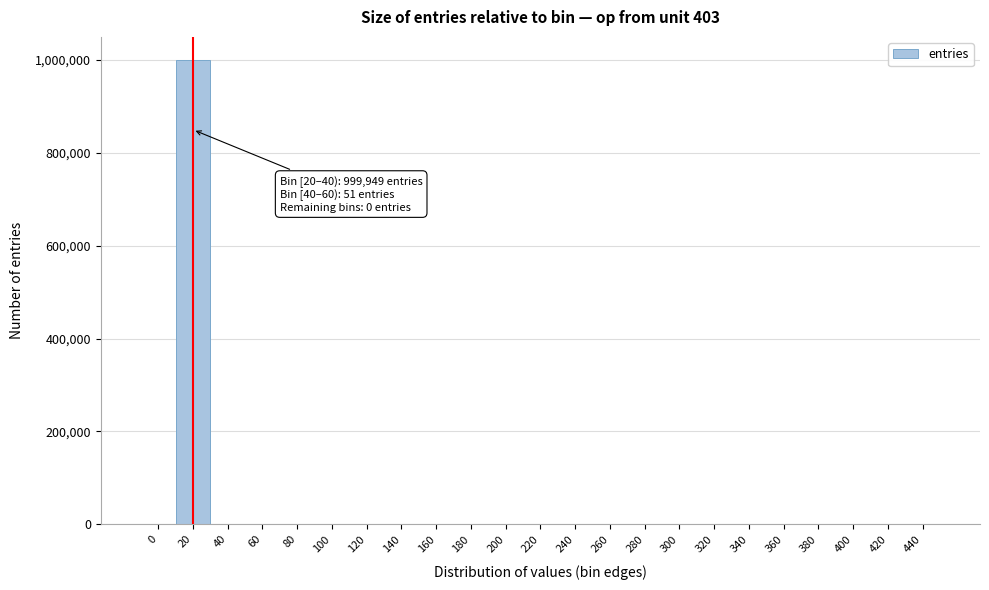

The value at 200 is 0. True or false?

True